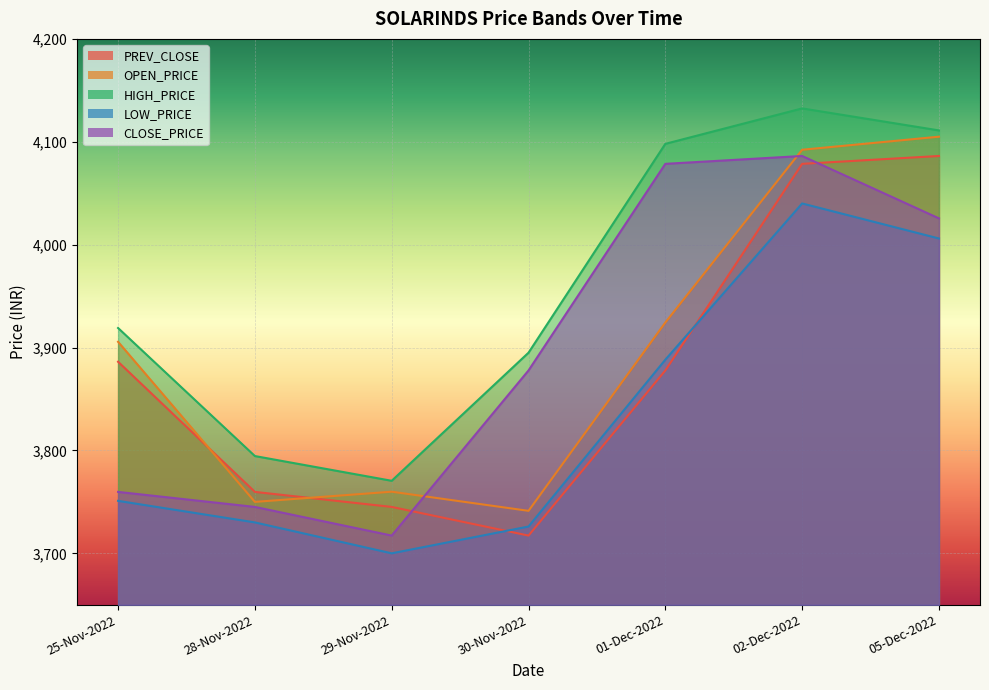

True or false: HIGH_PRICE and CLOSE_PRICE intersect in this chart.

False